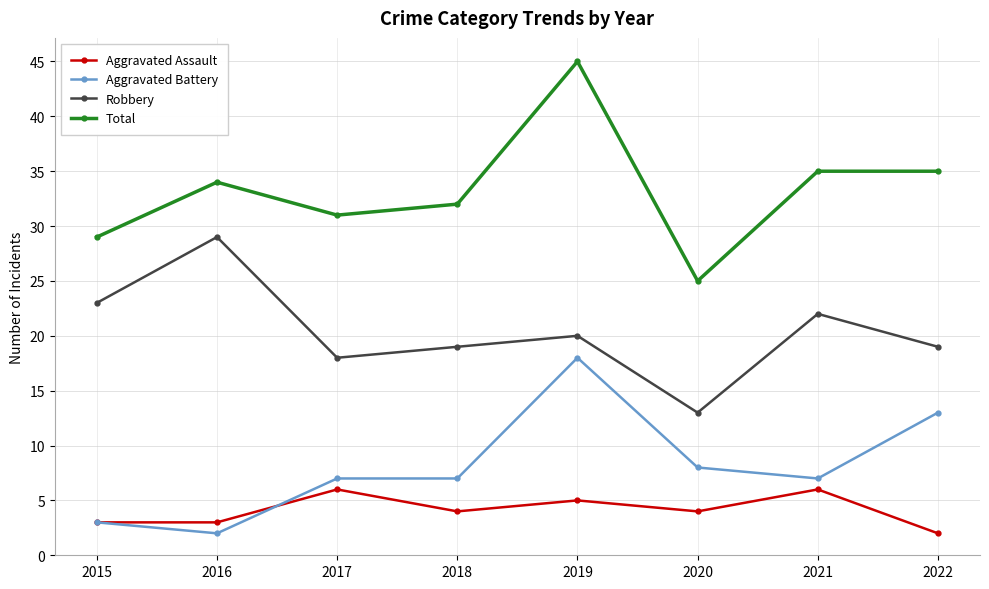

True or false: Robbery has a value of 19 at 2022.

True